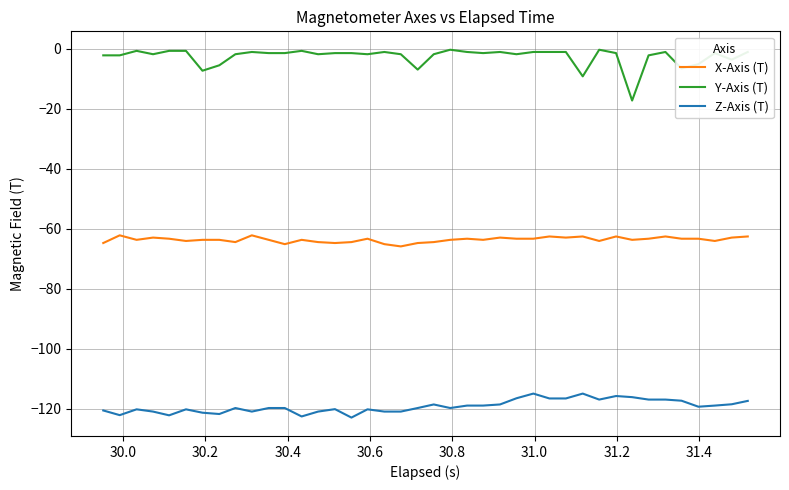

Which series has the largest range (max minus min)?

Y-Axis (T)